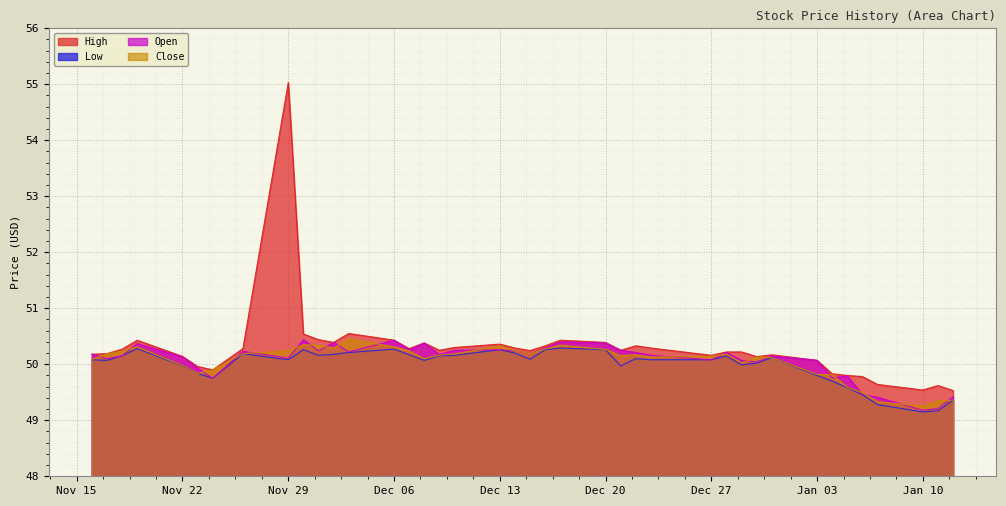

How many categories are shown in the chart?

40